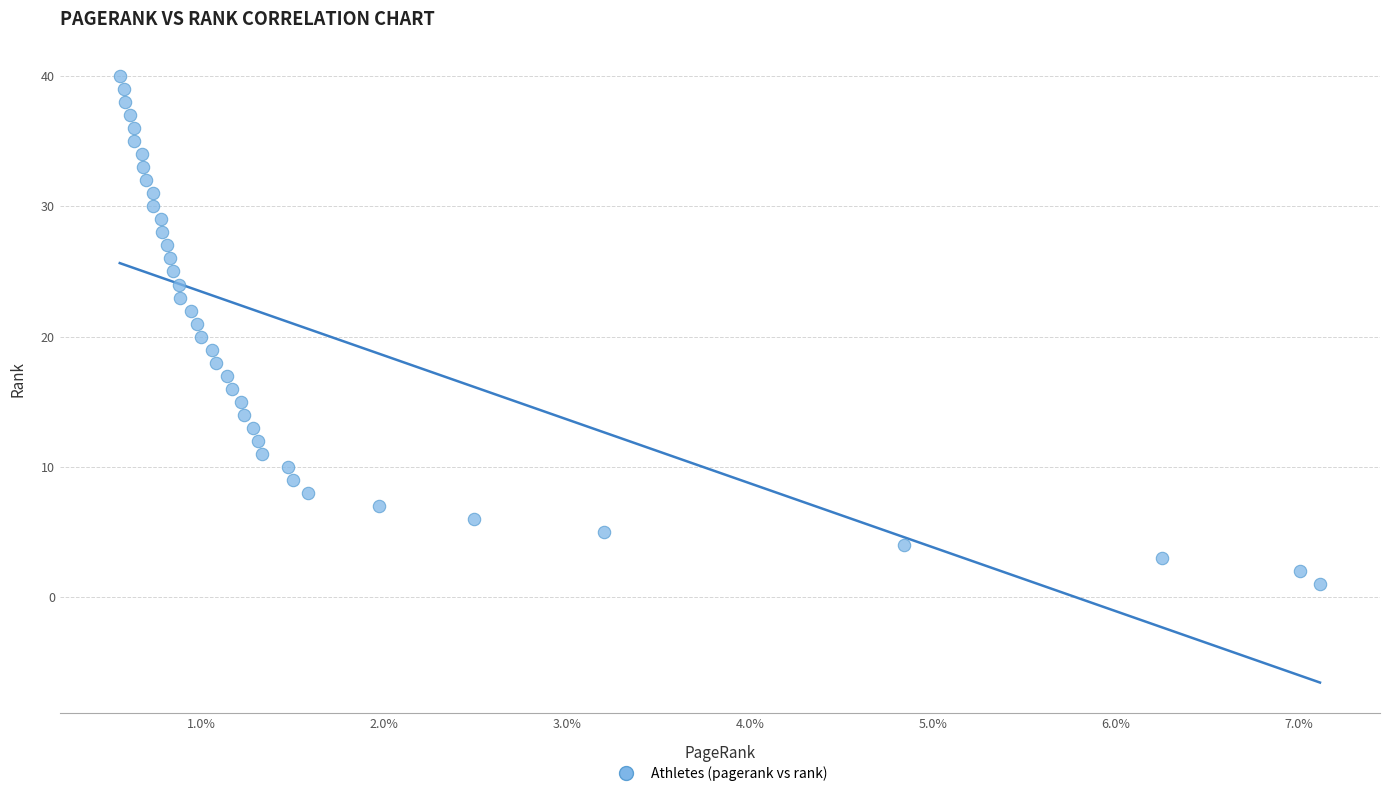

What is the range of Y values (max minus min)?

39